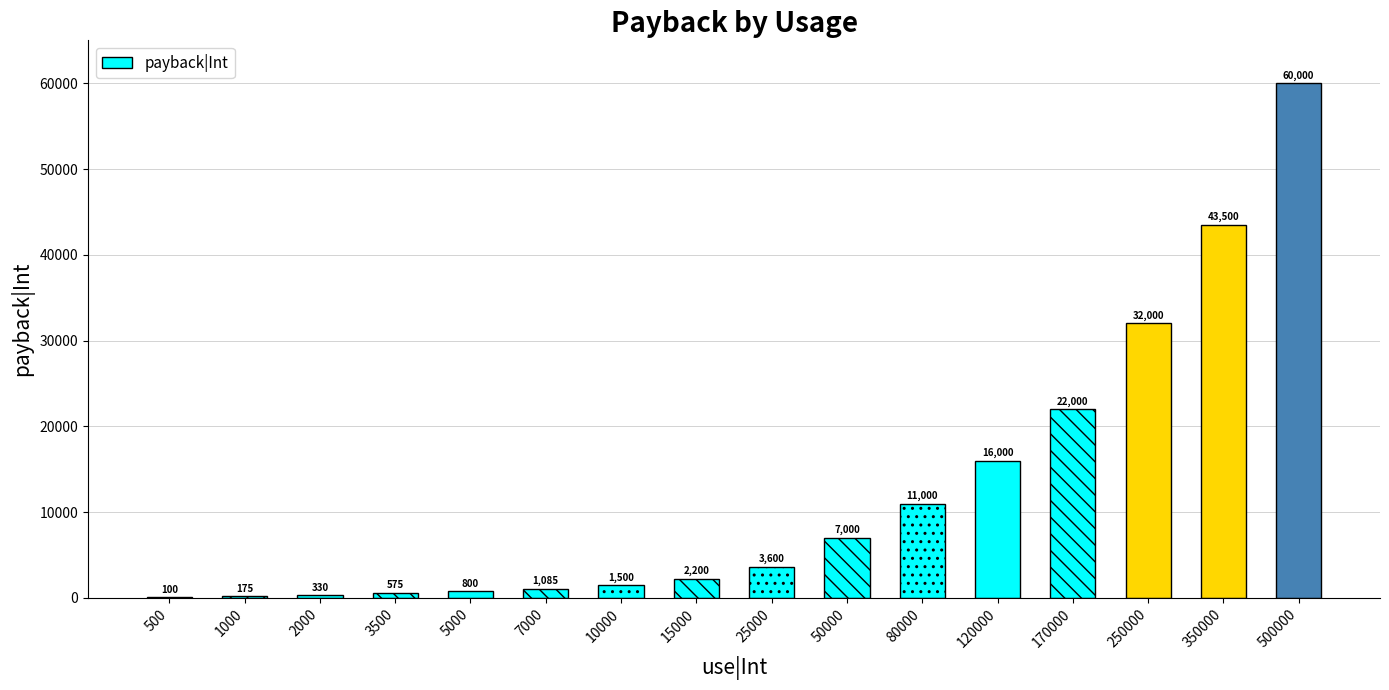

Which has a higher value, 10000 or 500000?

500000